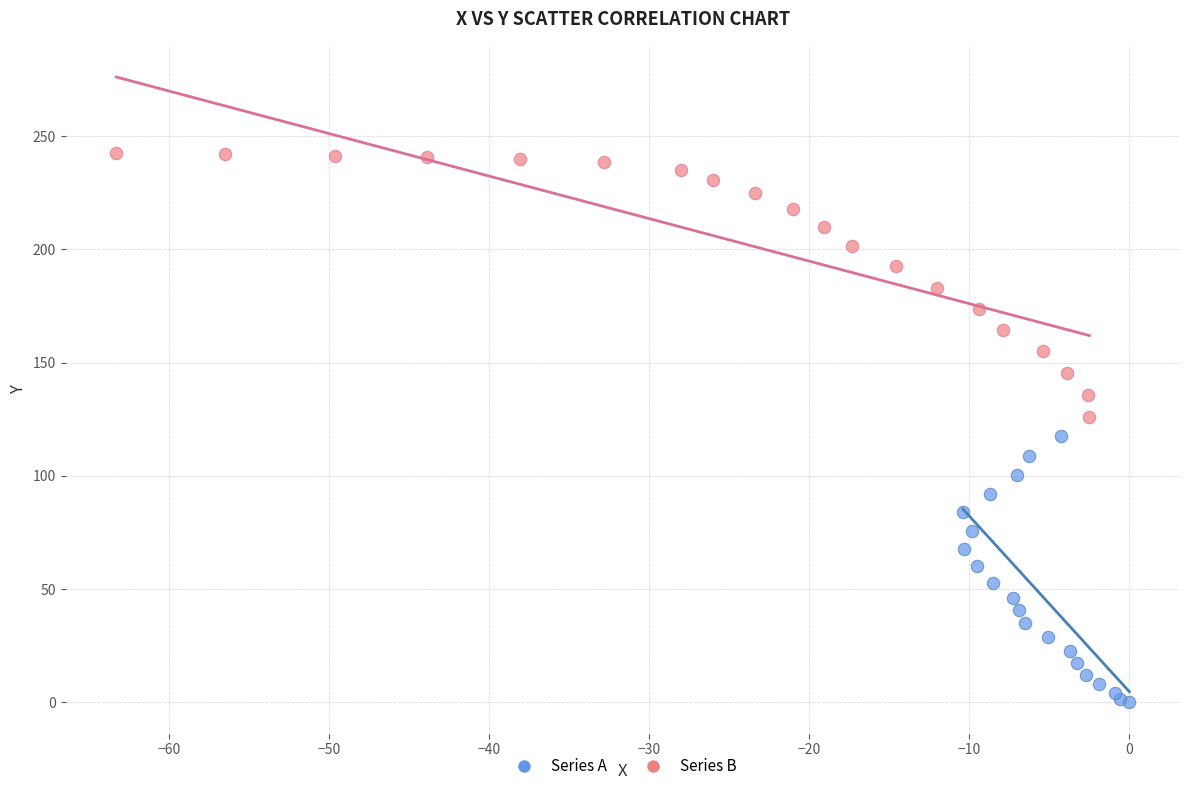

What are all the series names shown in the legend?

Series A, Series B